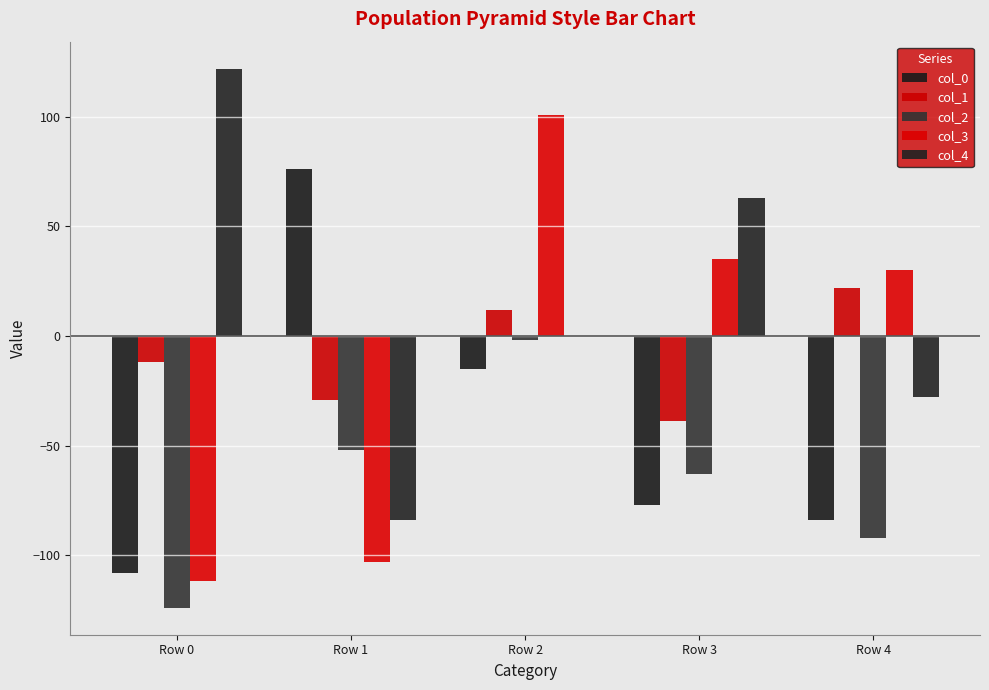

How many series are shown in this chart?

5